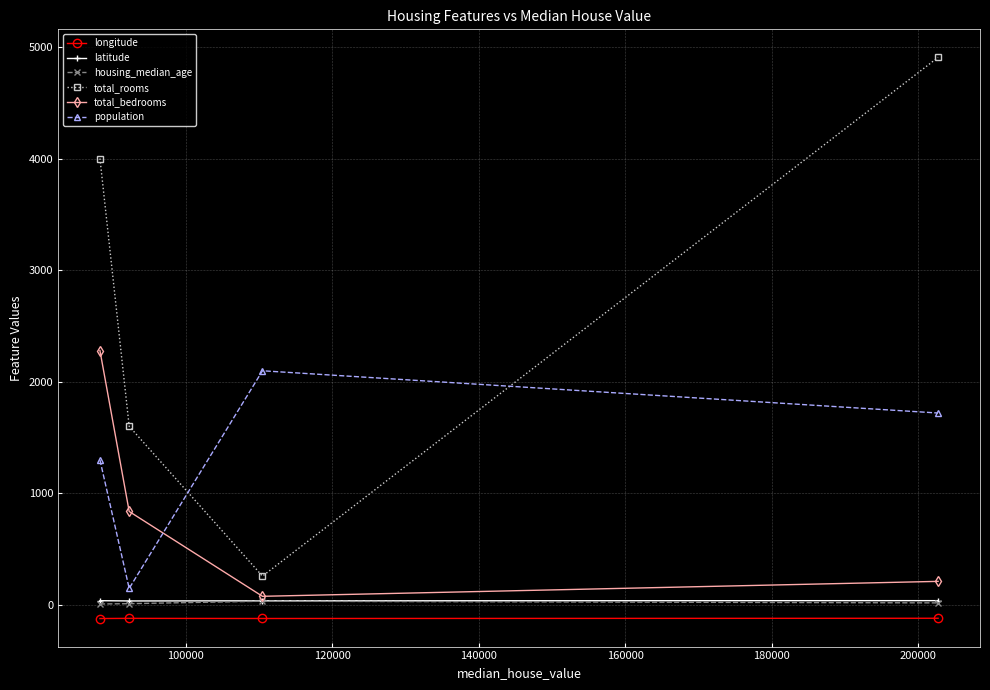

How many series are shown in this chart?

6